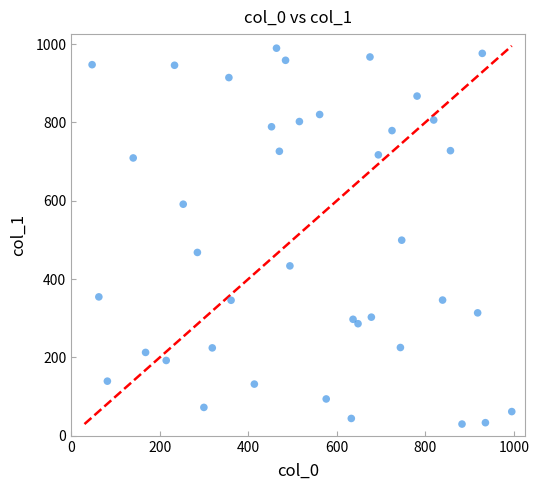

What is the range of Y values (max minus min)?

959.6